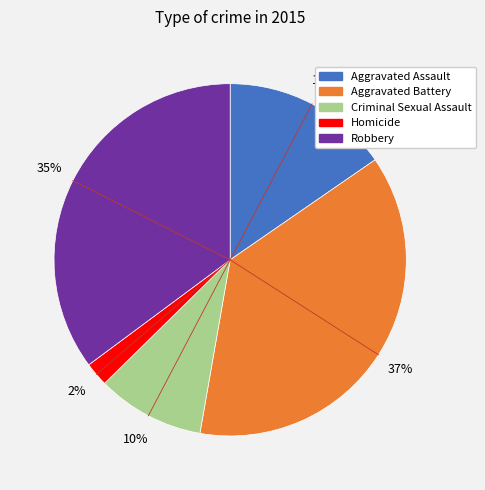

Which slice is the smallest?

Homicide